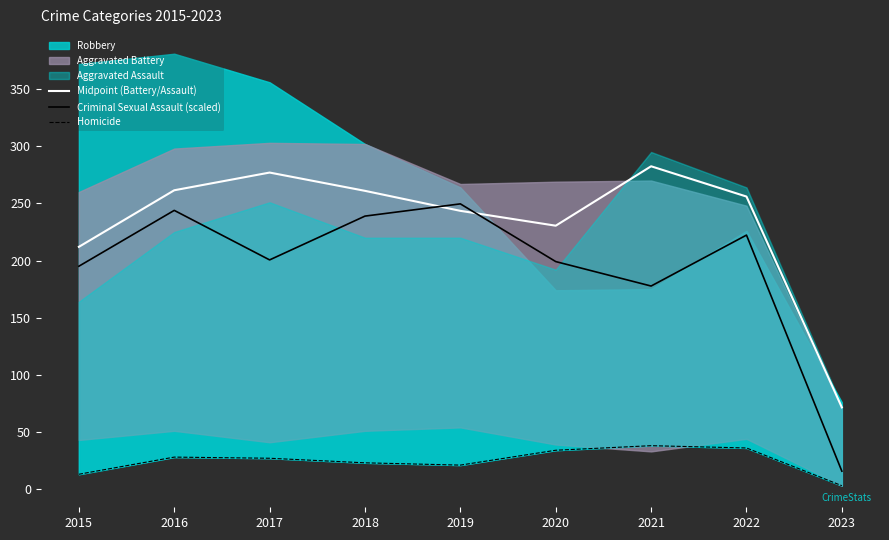

What is the average value of the Midpoint (Battery/Assault) series?

232.8